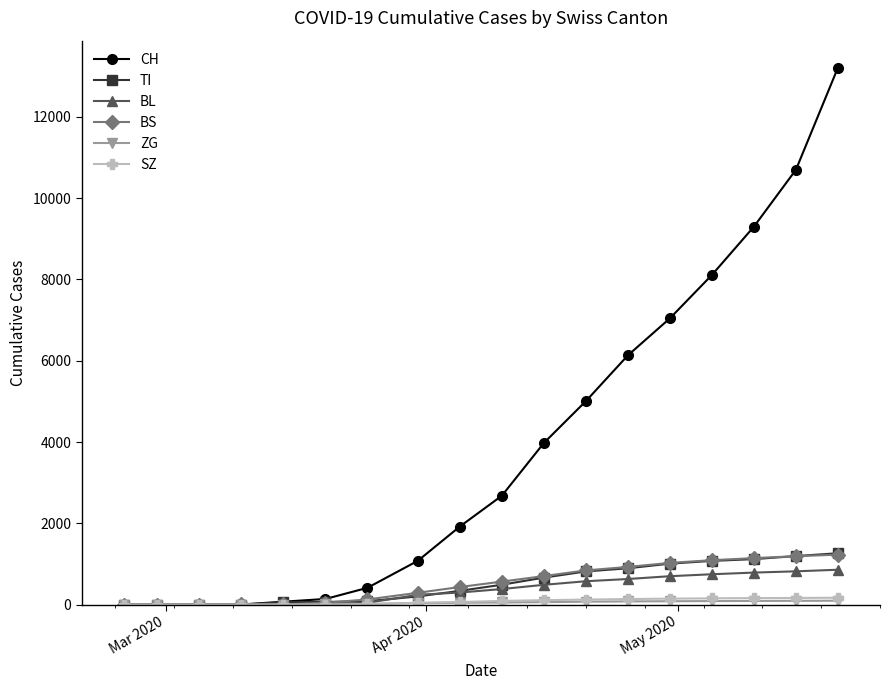

Which series has the largest total across all categories?

CH